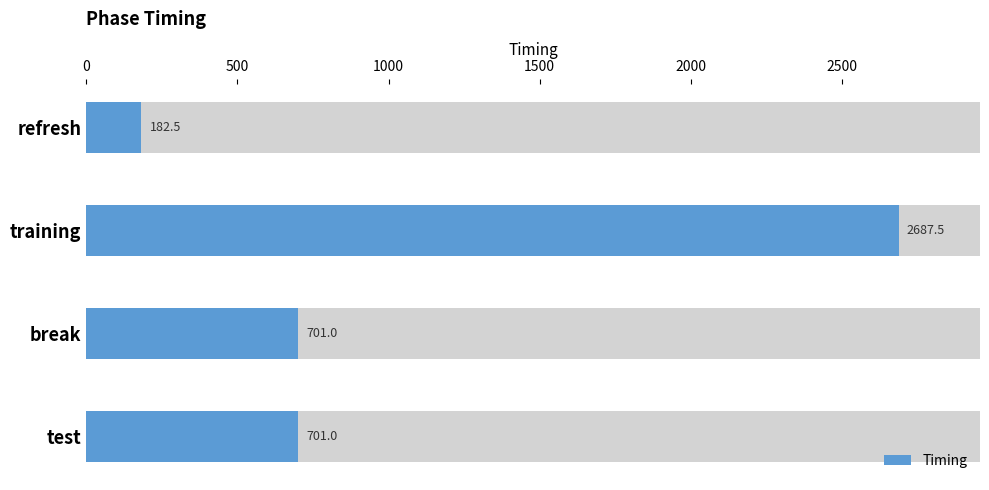

The chart shows a value of 310.5 at refresh. True or false?

False